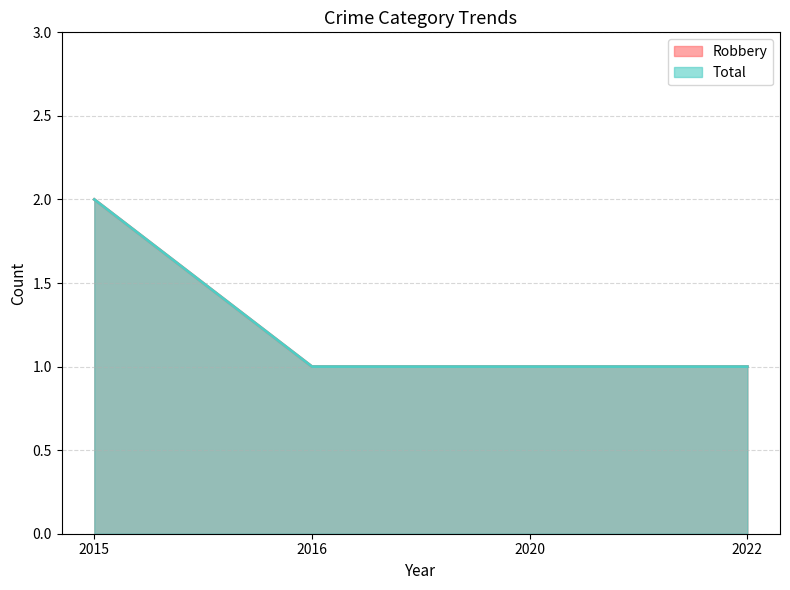

The value of Robbery at 2022 is 0. True or false?

False